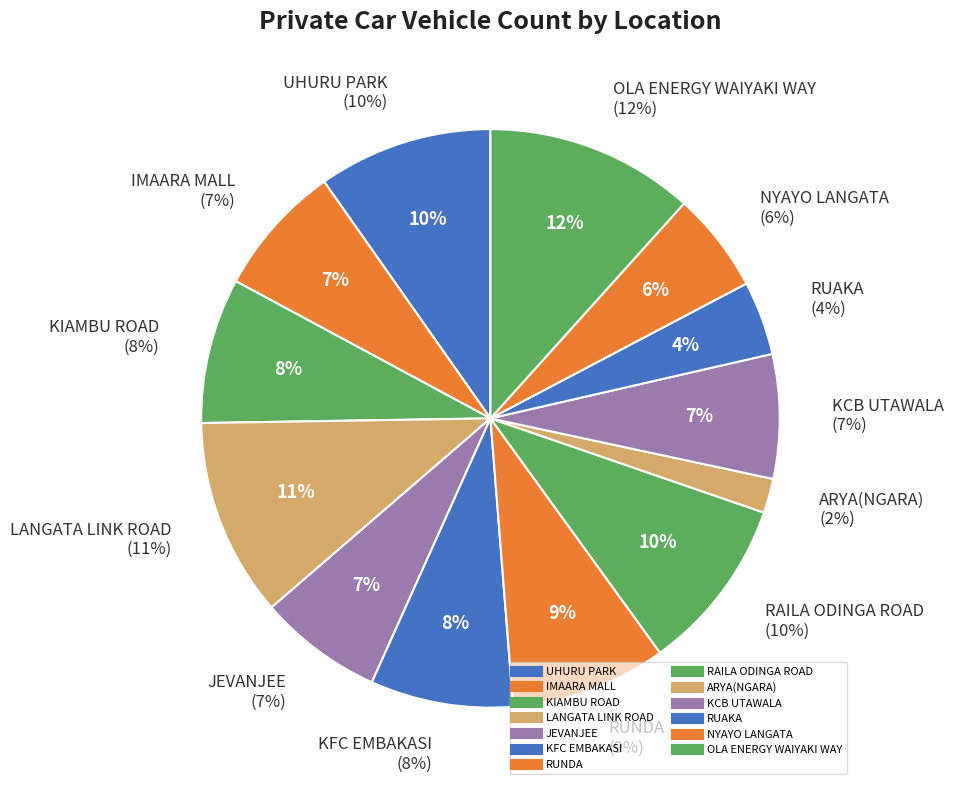

Combined, do RUAKA and UHURU PARK account for over 50%?

No